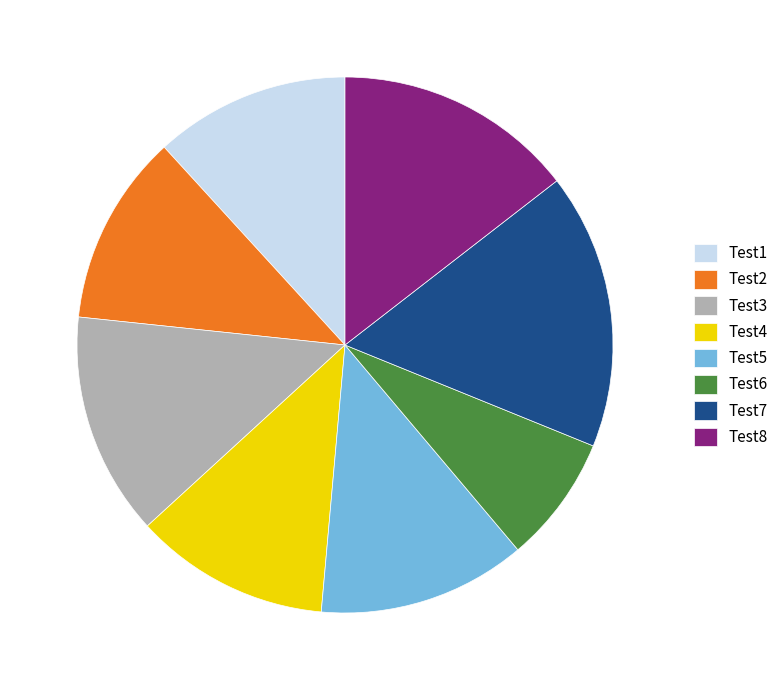

What is the smallest slice in the pie chart?

Test6